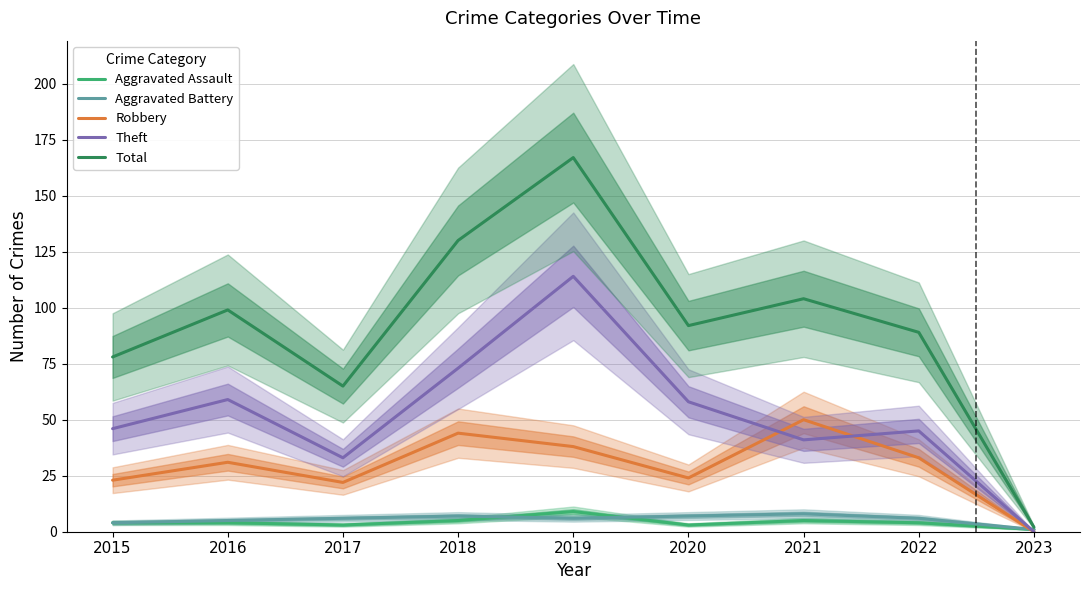

At which category is the sum across all series the highest?

2019